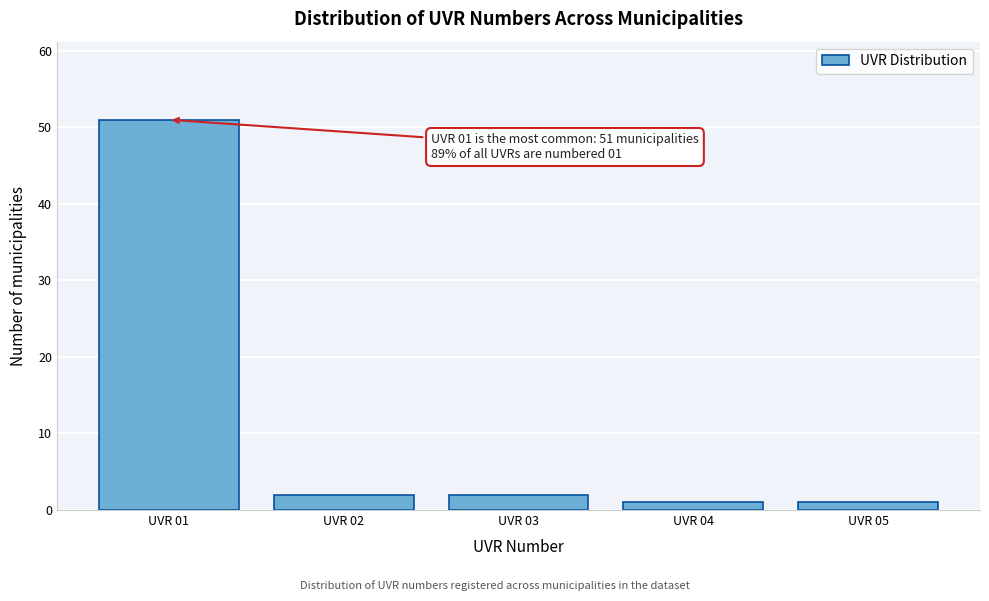

Reading left to right, list all the values displayed in this chart.

UVR 01=51	UVR 02=2	UVR 03=2	UVR 04=1	UVR 05=1